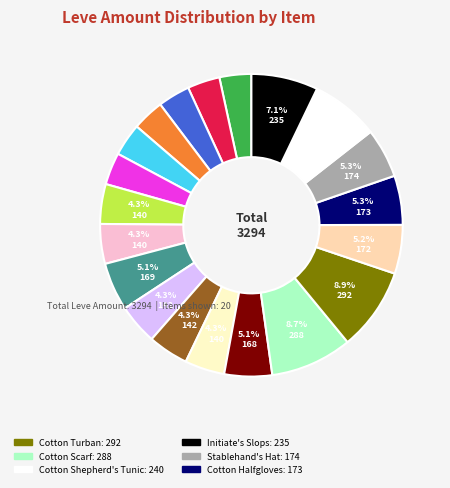

Is there any slice that represents more than half of the pie?

No